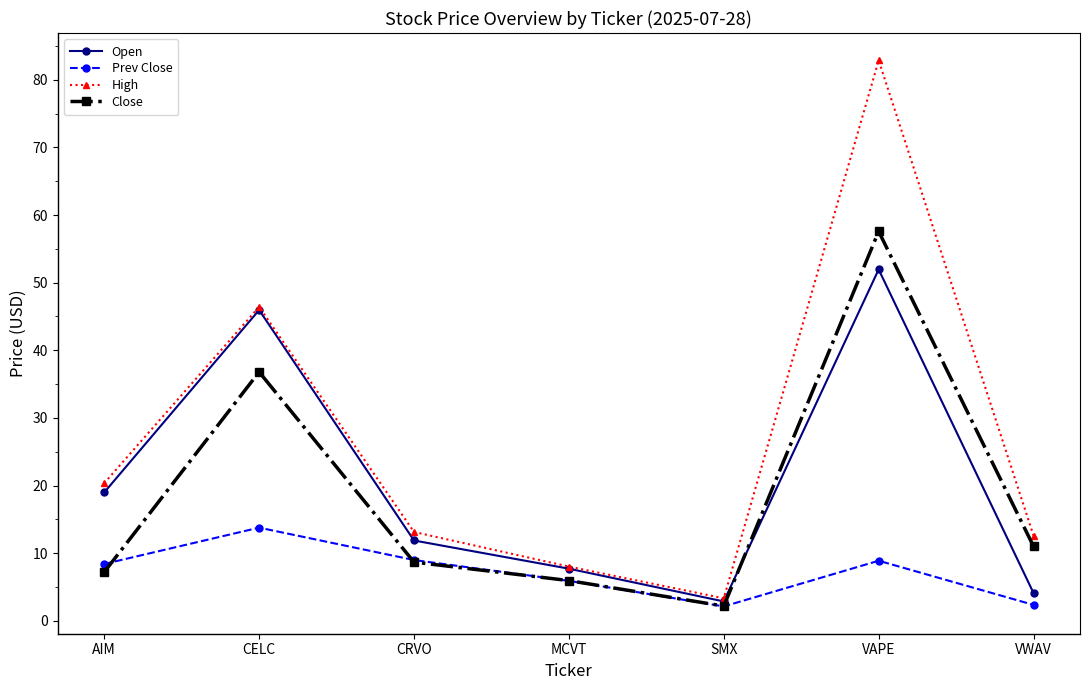

Is it true that High equals 12.7 at MCVT?

False